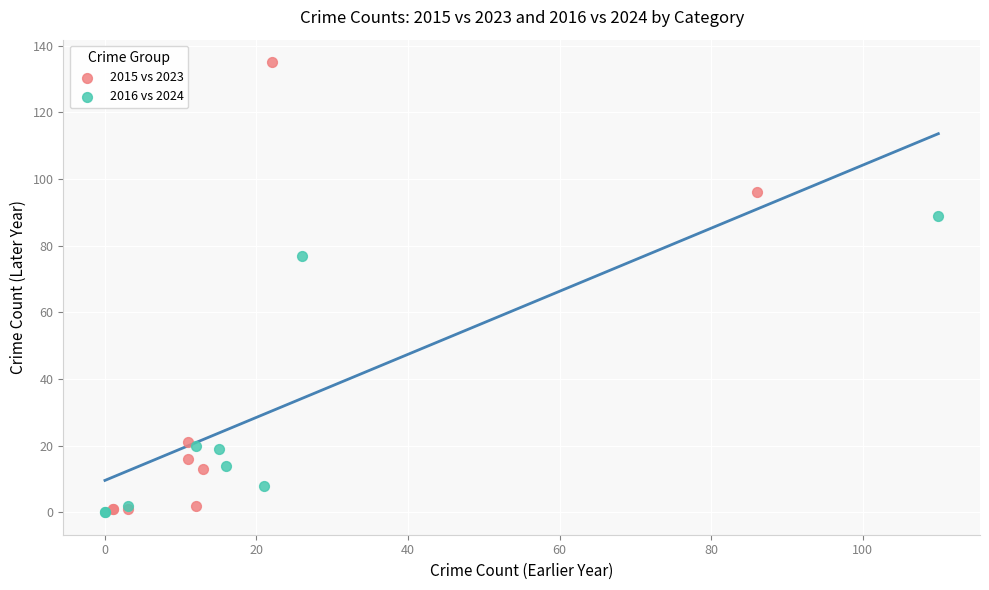

Which series has the largest Y range (max minus min)?

2015 vs 2023